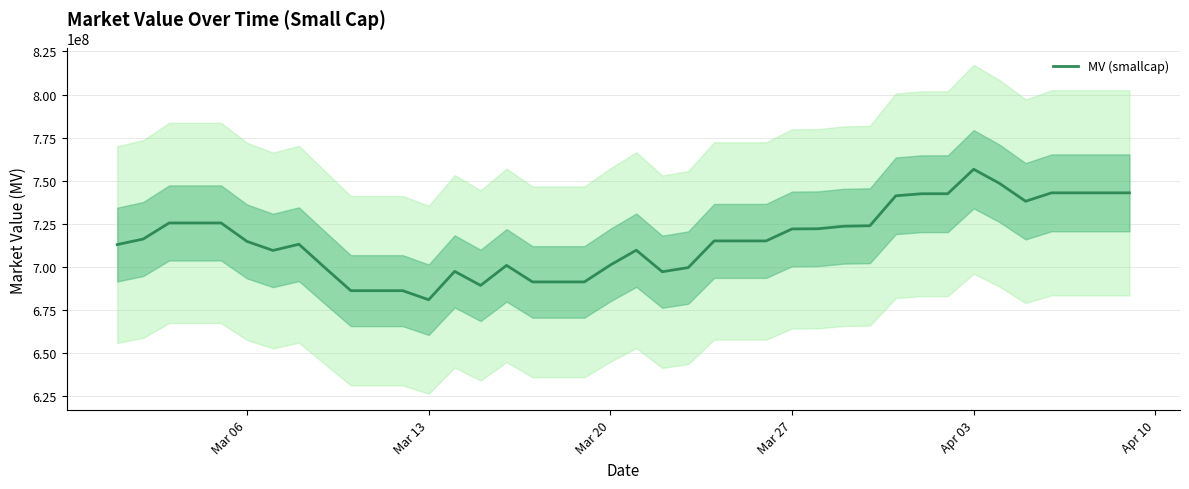

What is the highest value of the MV (smallcap) series?

756644209.9